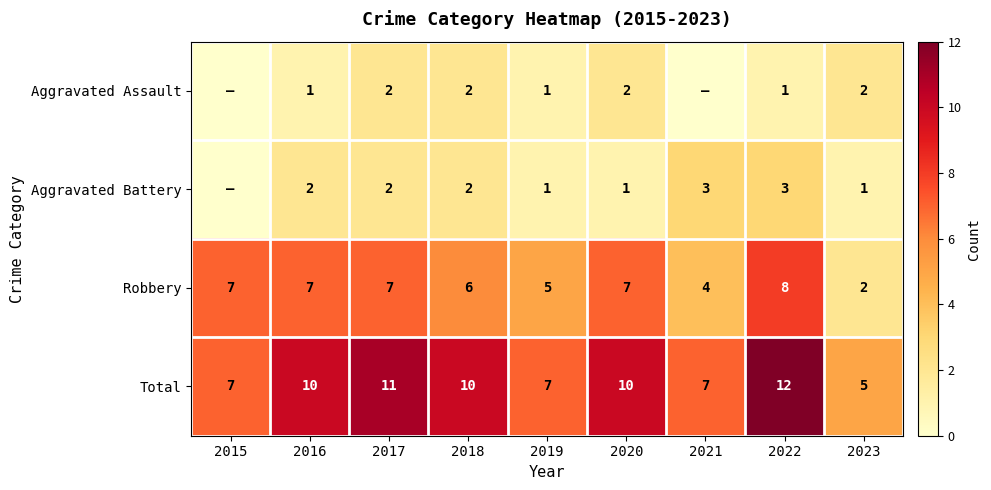

What is the sum of all Robbery values?

53